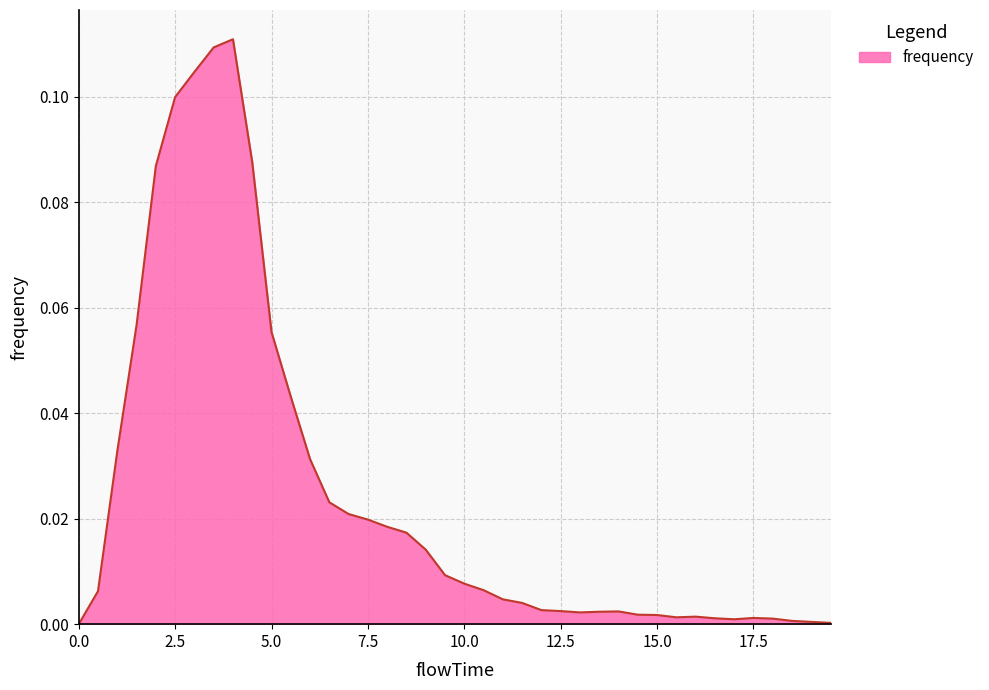

What is the label of the 24th point from the left?

11.5